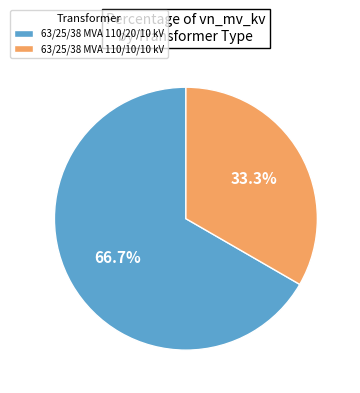

Which slice represents more than half of the pie?

63/25/38 MVA 110/20/10 kV